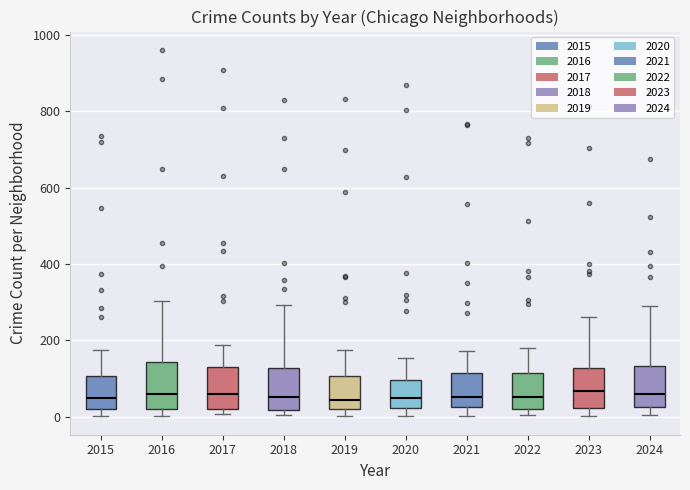

Reading left to right, transcribe this box plot: for each box, give where its median line is, the range the box spans, and where its two whiskers end, as read against the y-axis. The values are not printed on the chart, so give them approximately, as read against the axis.

2015: median 40, box 20 to 100, whiskers 0 to 180
2016: median 60, box 20 to 140, whiskers 0 to 300
2017: median 60, box 20 to 140, whiskers 0 to 180
2018: median 60, box 20 to 120, whiskers 0 to 300
2019: median 40, box 20 to 100, whiskers 0 to 180
2020: median 60, box 20 to 100, whiskers 0 to 160
2021: median 60, box 20 to 120, whiskers 0 to 180
2022: median 60, box 20 to 120, whiskers 0 to 180
2023: median 60, box 20 to 120, whiskers 0 to 260
2024: median 60, box 20 to 140, whiskers 0 to 300